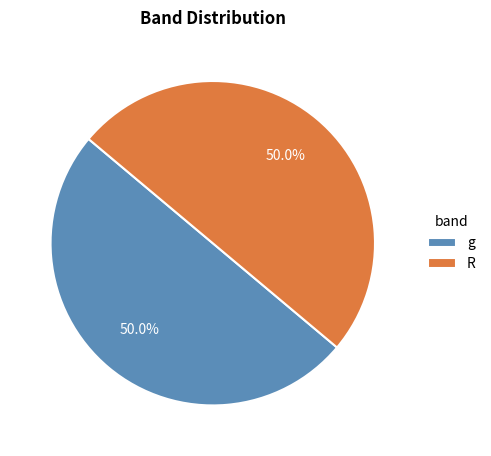

What percentage is the R slice, to the nearest percent?

50%